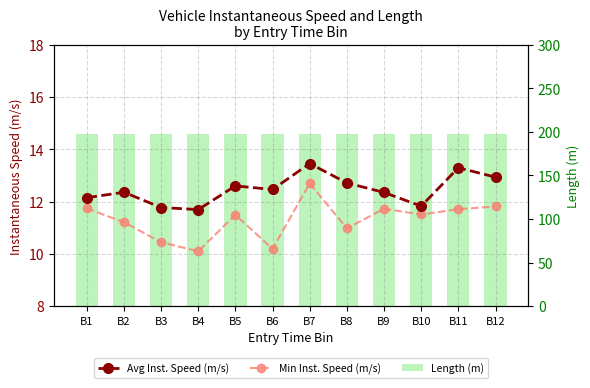

At which label is Avg Inst. Speed (m/s) closest to 12?

B1